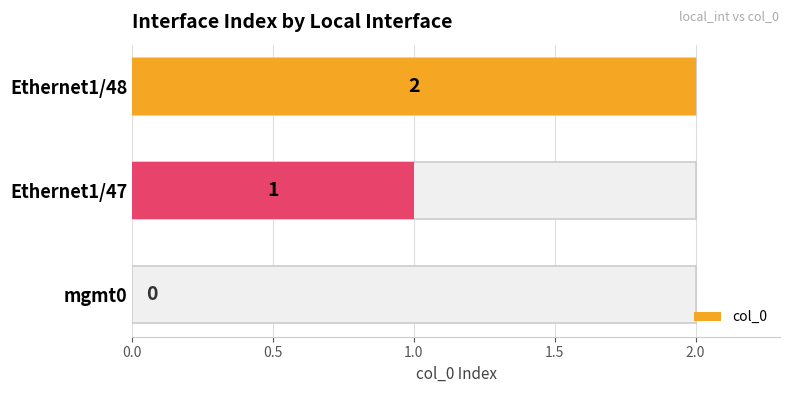

What is the change in value from Ethernet1/47 to Ethernet1/48?

+1